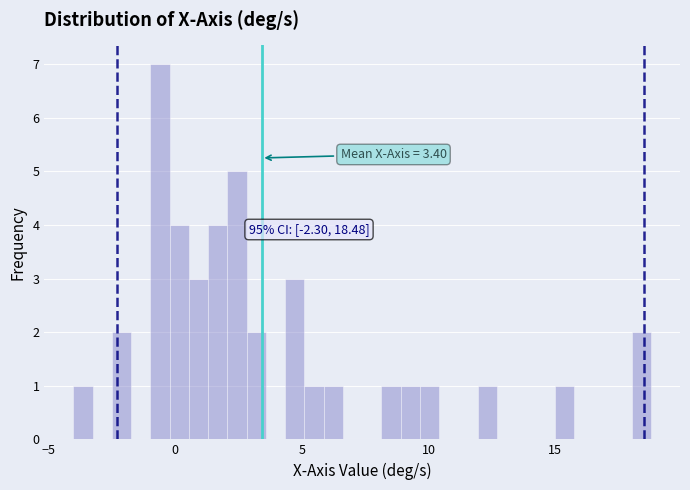

Read against the x-axis, roughly where is the centre of the tallest bar?

-0.5